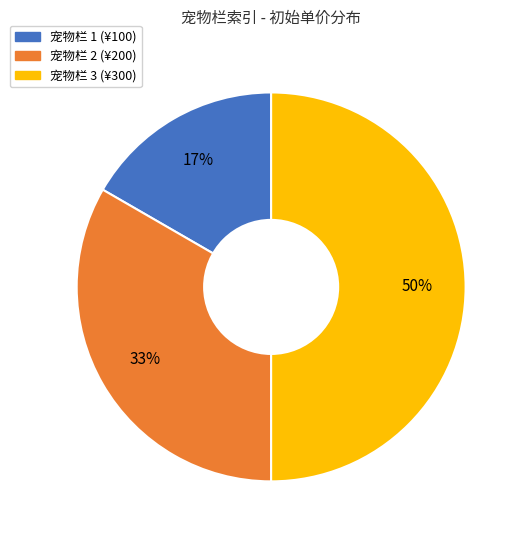

To the nearest percent, what is the difference between the largest and smallest slice percentages?

33%